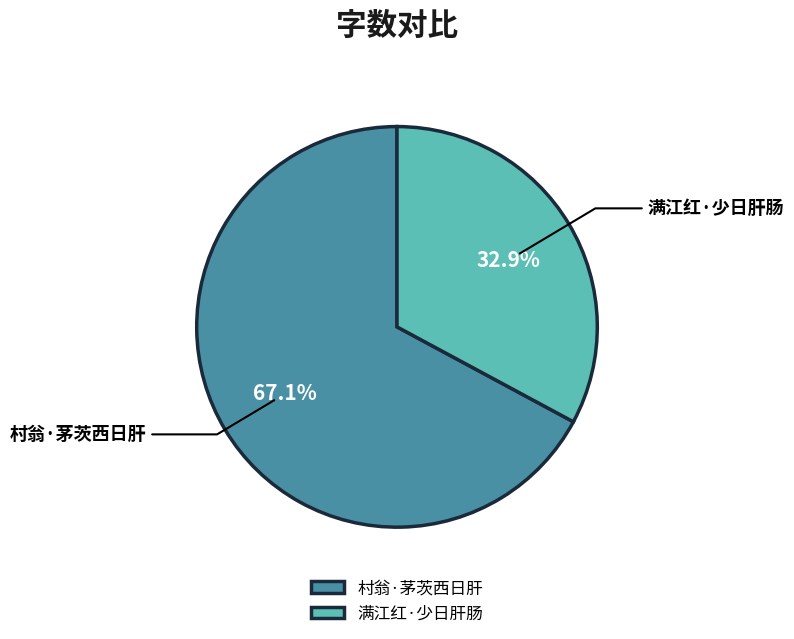

To the nearest percent, what is the combined percentage of 满江红·少日肝肠 and 村翁·茅茨西日肝?

100%